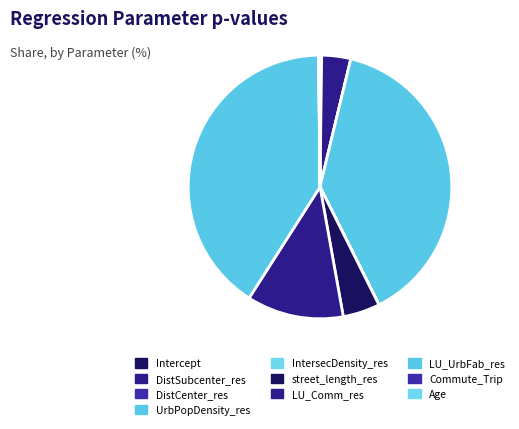

Does street_length_res represent more than half of the total?

No